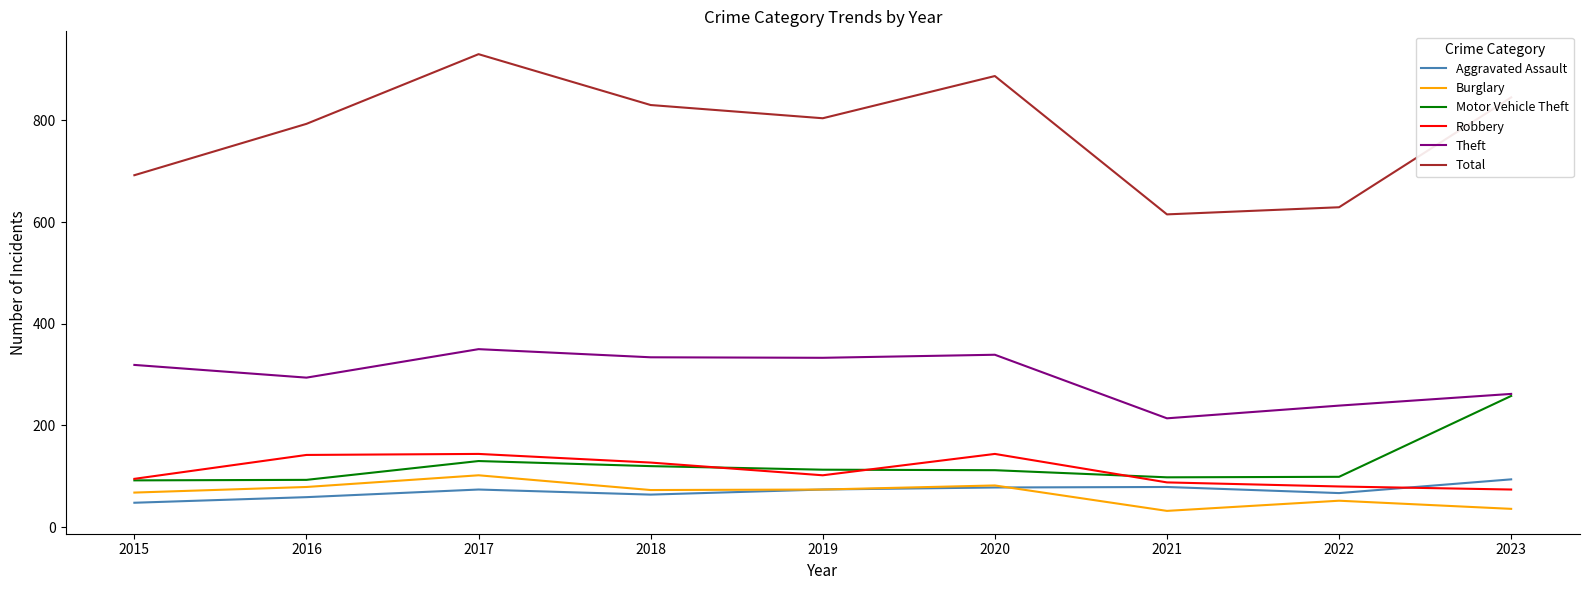

What is the greatest value displayed?

930